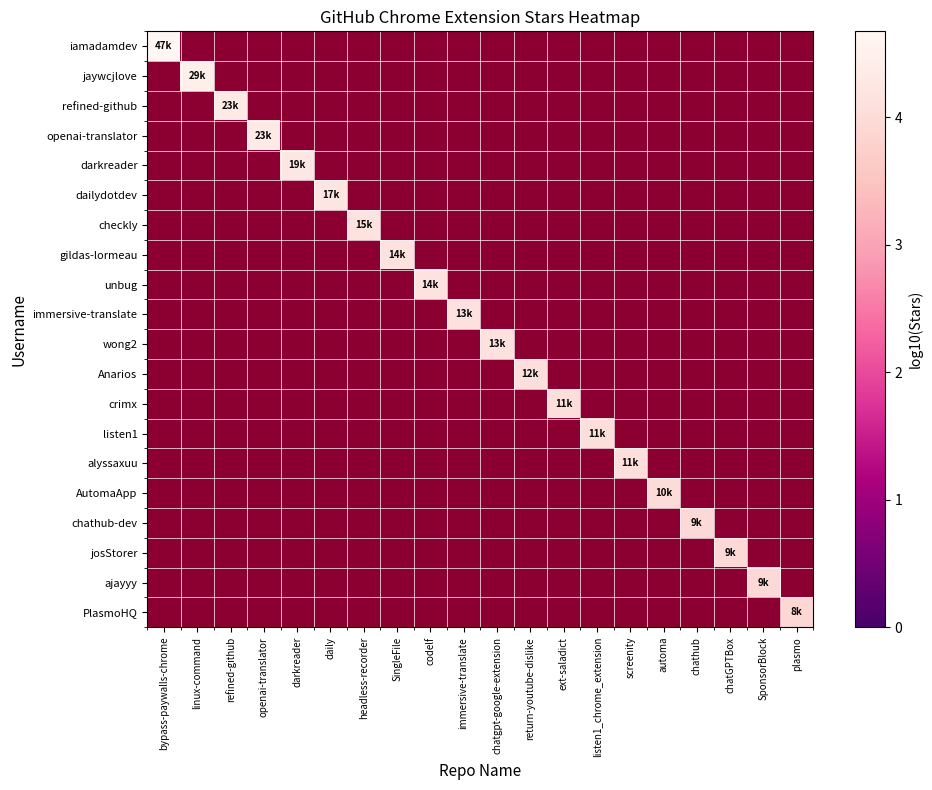

Which series has the largest range (max minus min)?

iamadamdev